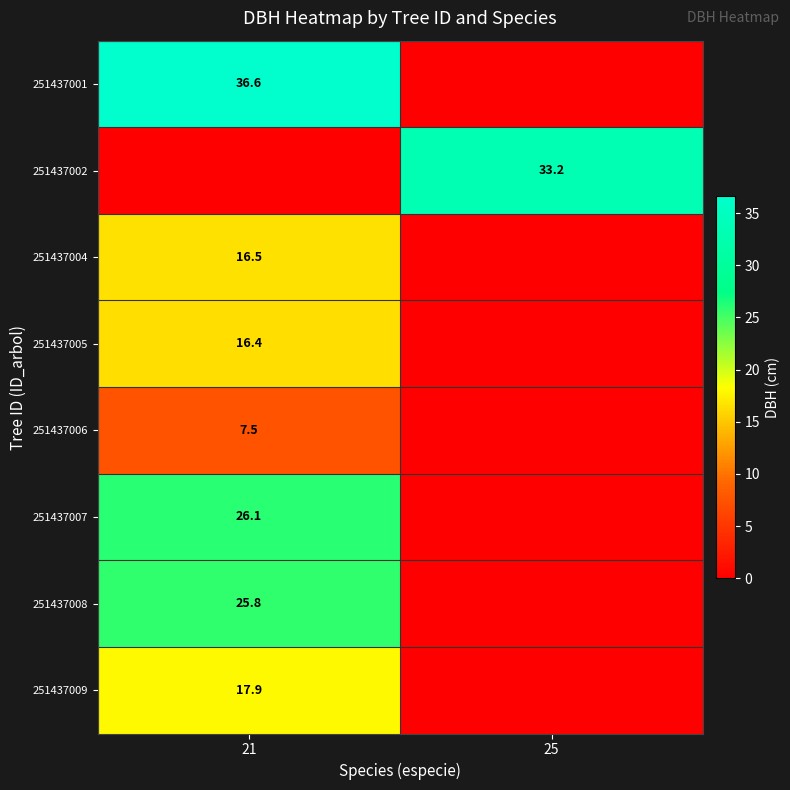

Is it true that 251437009 equals 17.9 at 21?

True